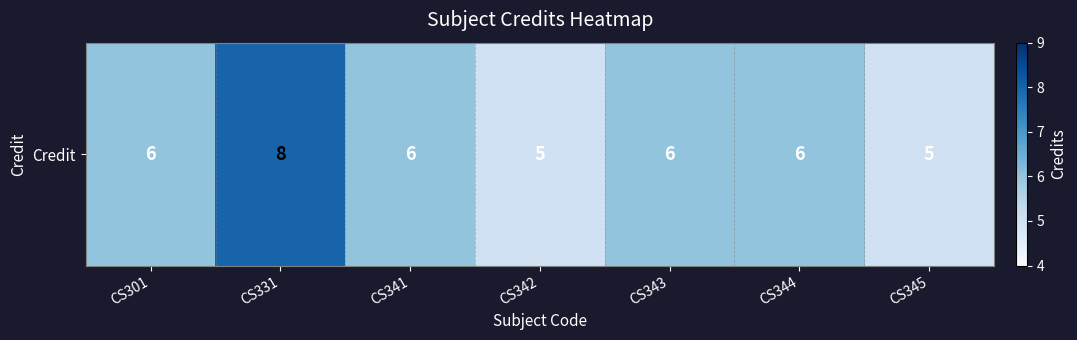

What is the change in value from CS301 to CS331?

+2